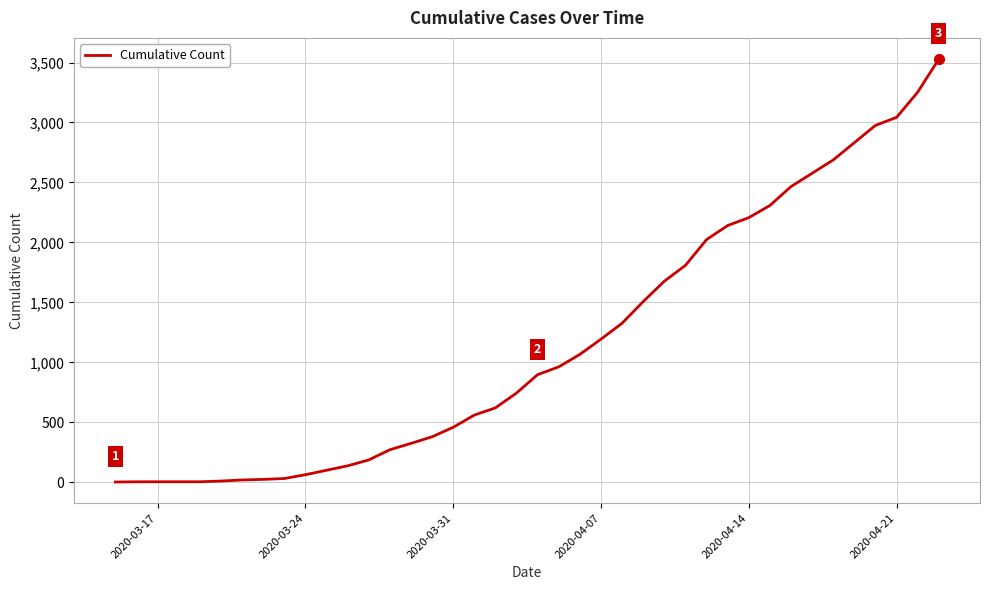

What is the maximum value shown in the chart?

3529